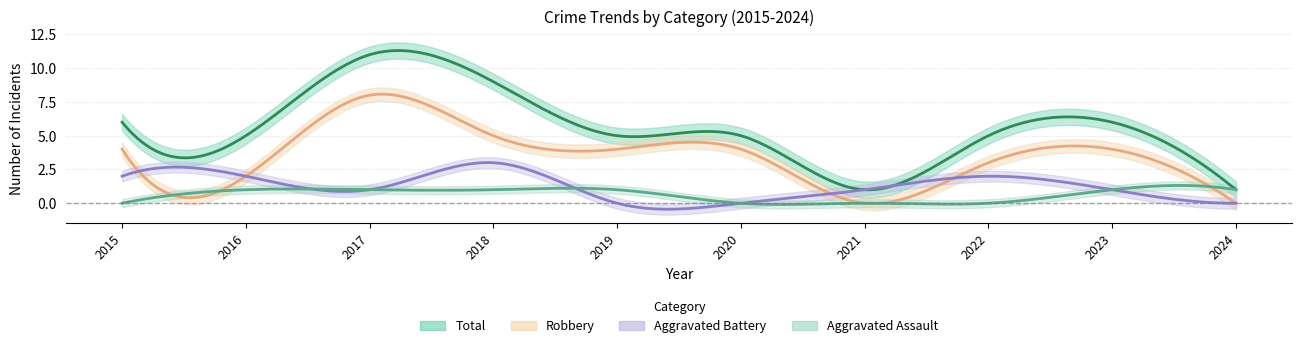

Where is Aggravated Battery nearest to the value 1?

2017